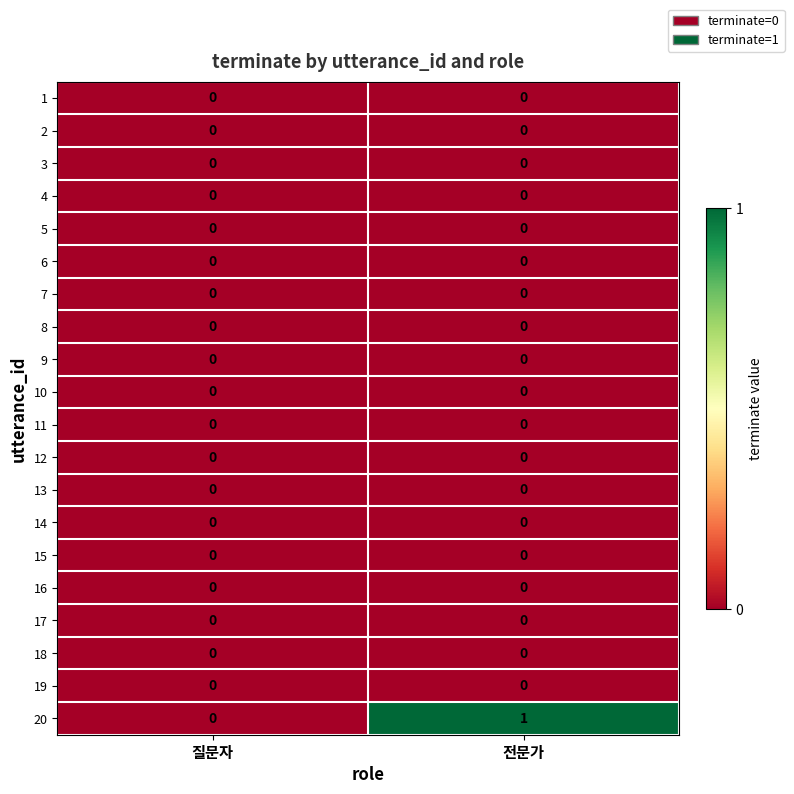

What is the difference between the highest and lowest values at 전문가?

1